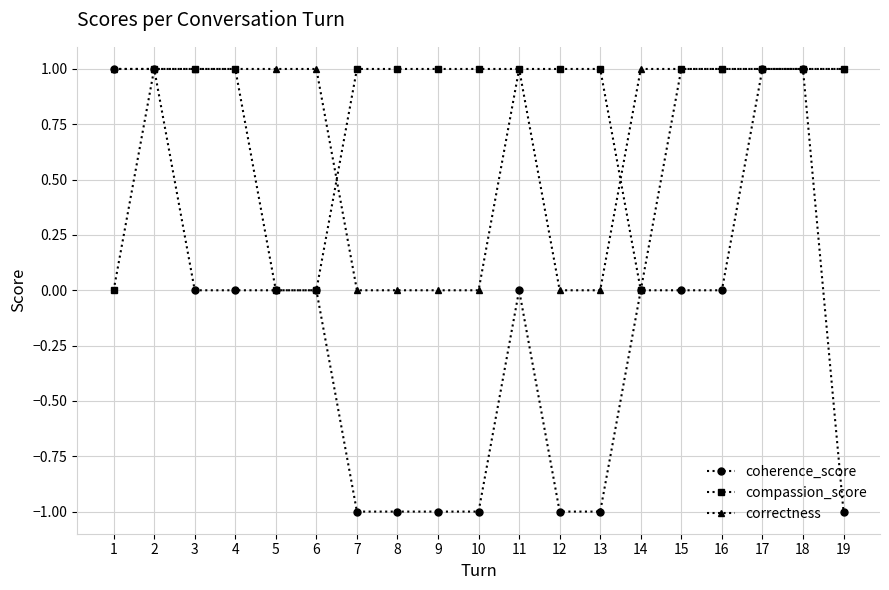

True or false: coherence_score has a value of 1 at 18.

True